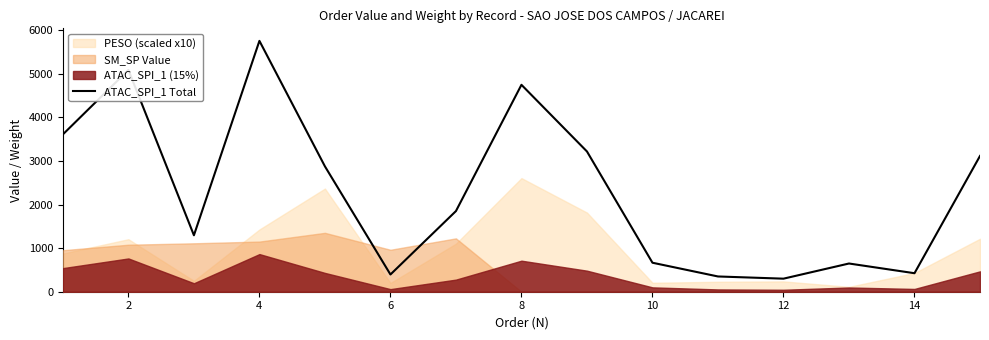

How many interior local valleys (lower than both neighbors) does the data have?

4